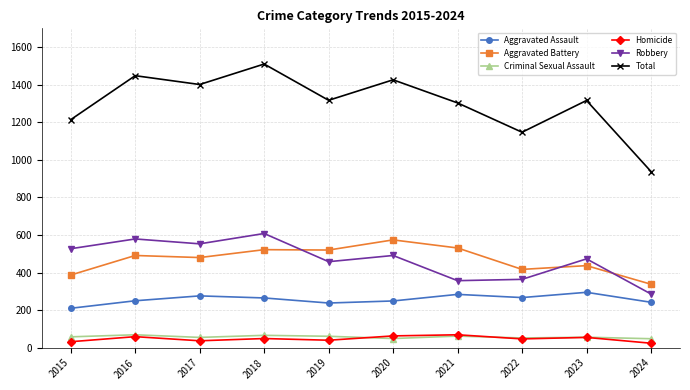

How many lines are shown in the chart?

6